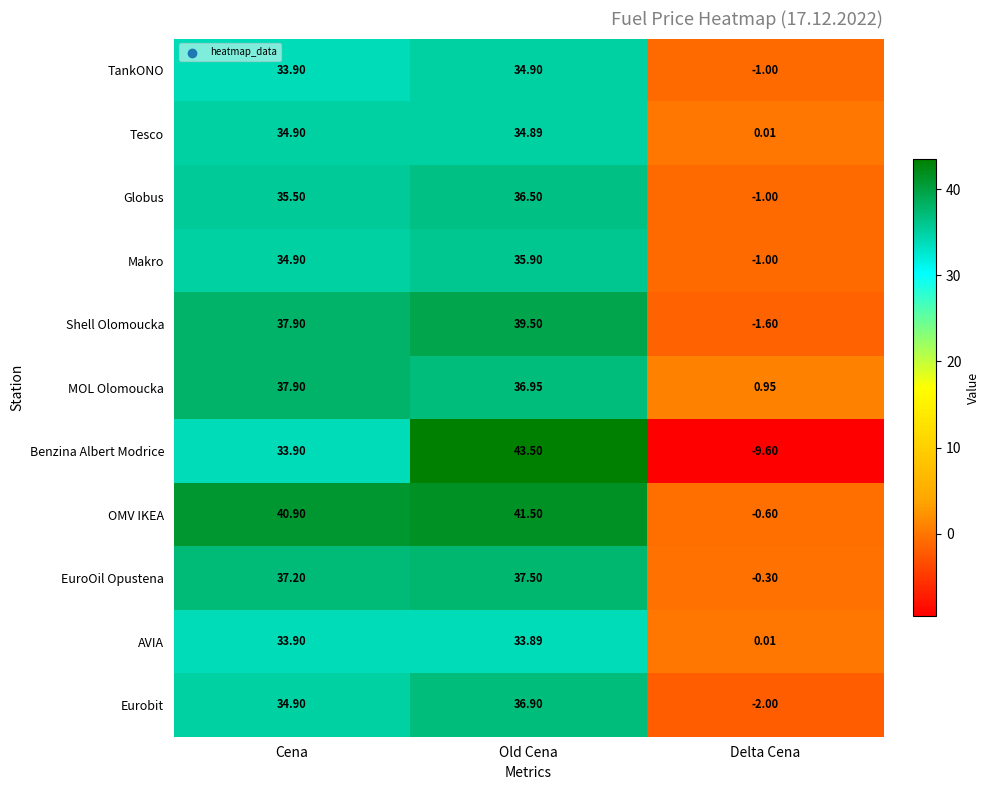

At which category is the sum across all series the highest?

Old Cena